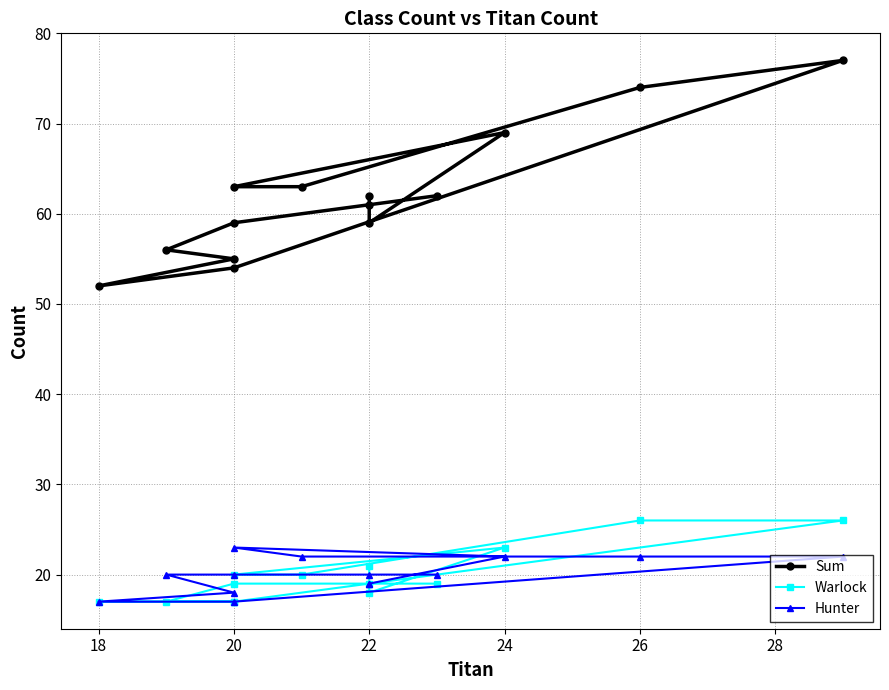

How many series are shown in this chart?

3